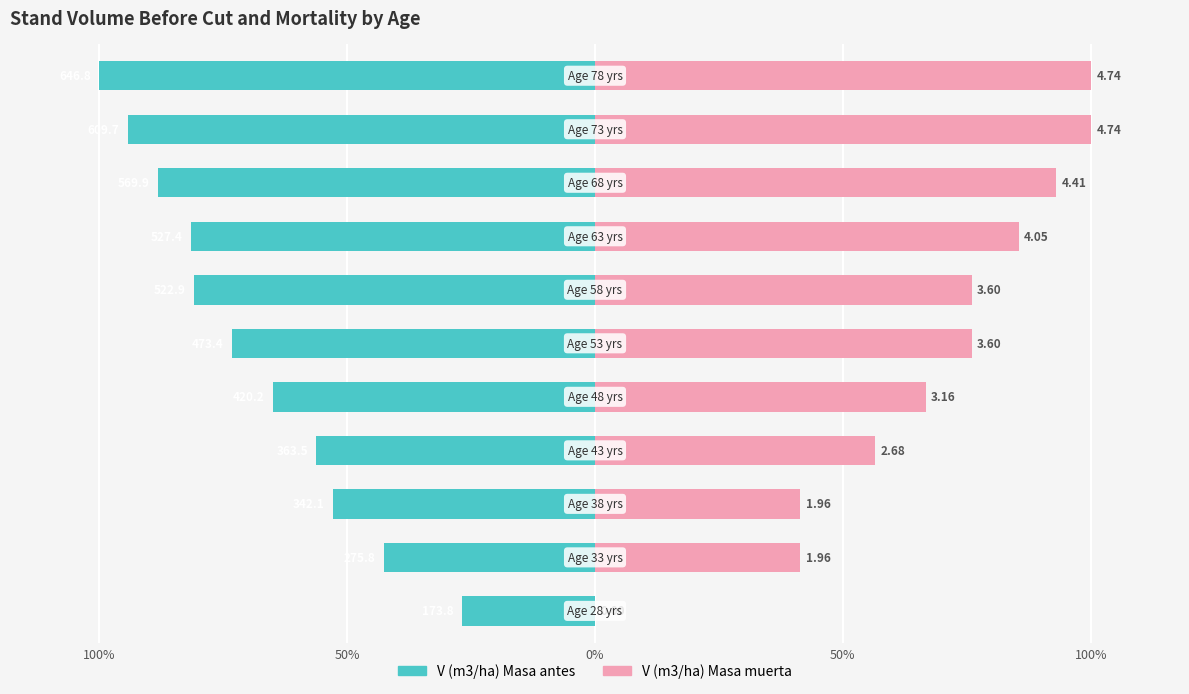

Is the value of V (m3/ha) Masa antes at 100% greater than the value of V (m3/ha) Masa muerta at 5?

No